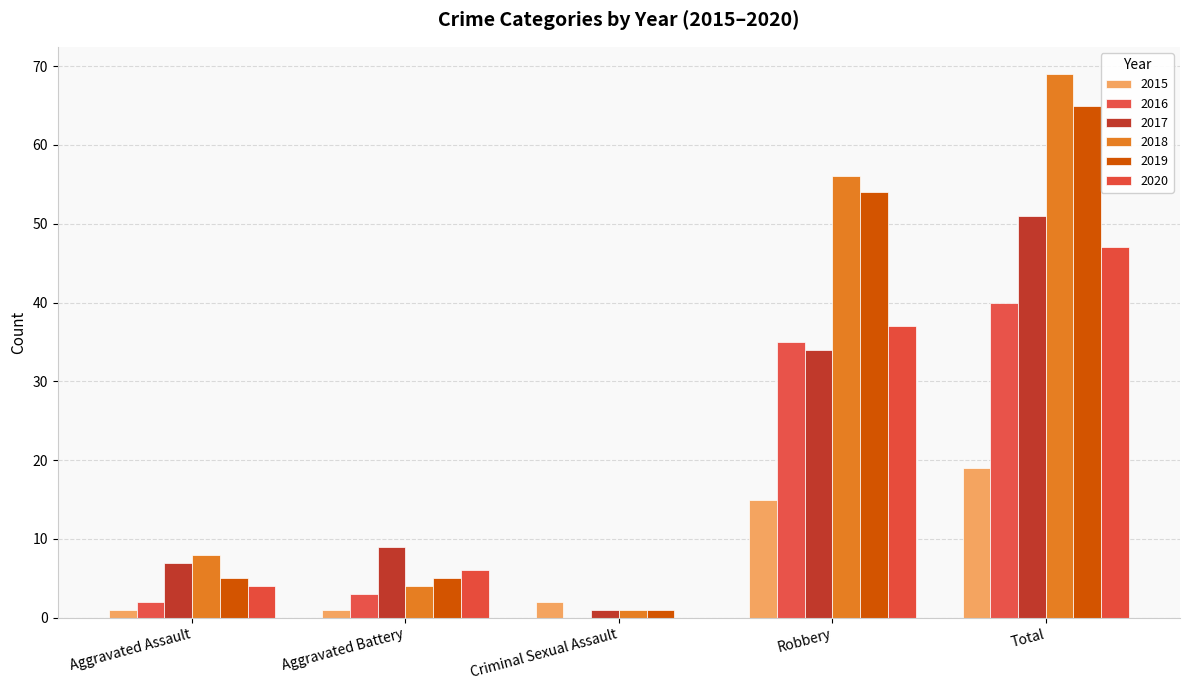

Which series has the largest total across all categories?

2018